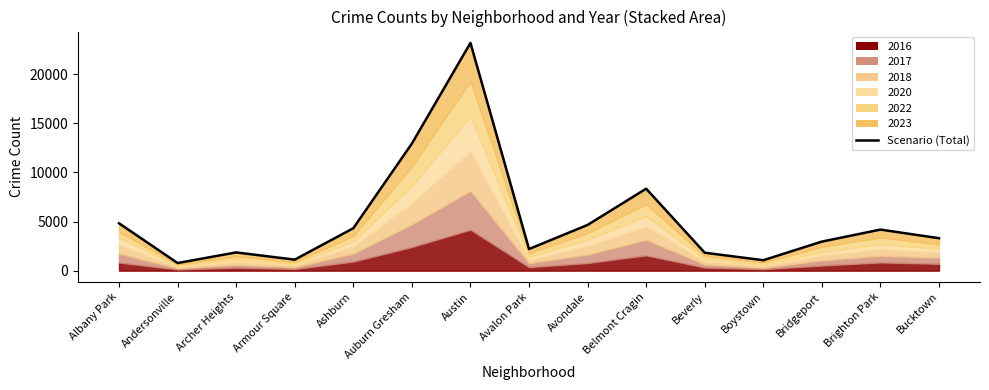

What is the change in value from Avalon Park to Boystown?

-1136